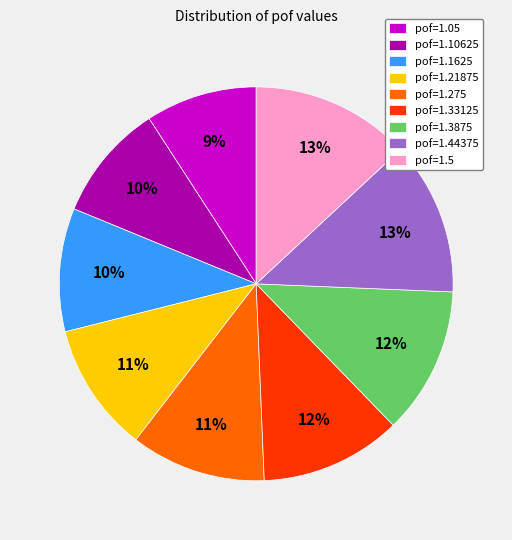

What percentage is the pof=1.05 slice, to the nearest percent?

9%